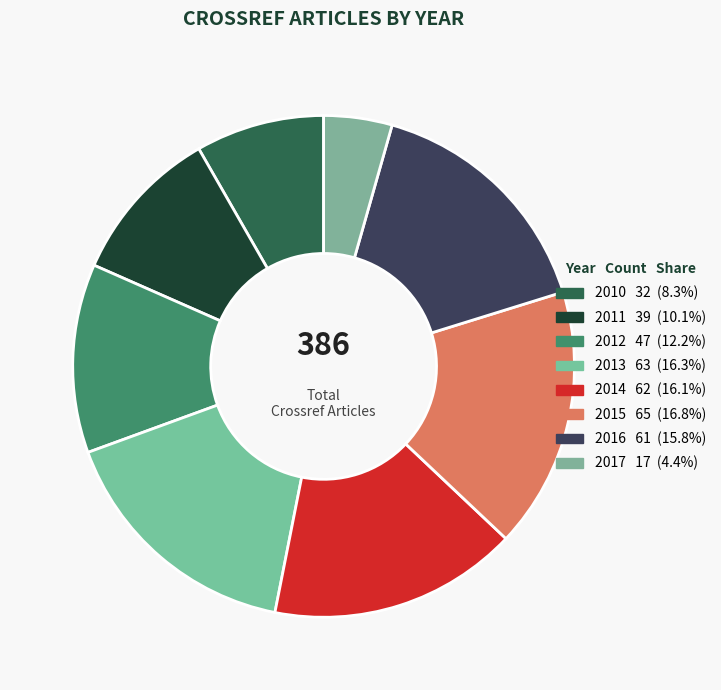

Count the number of slices in the pie.

8